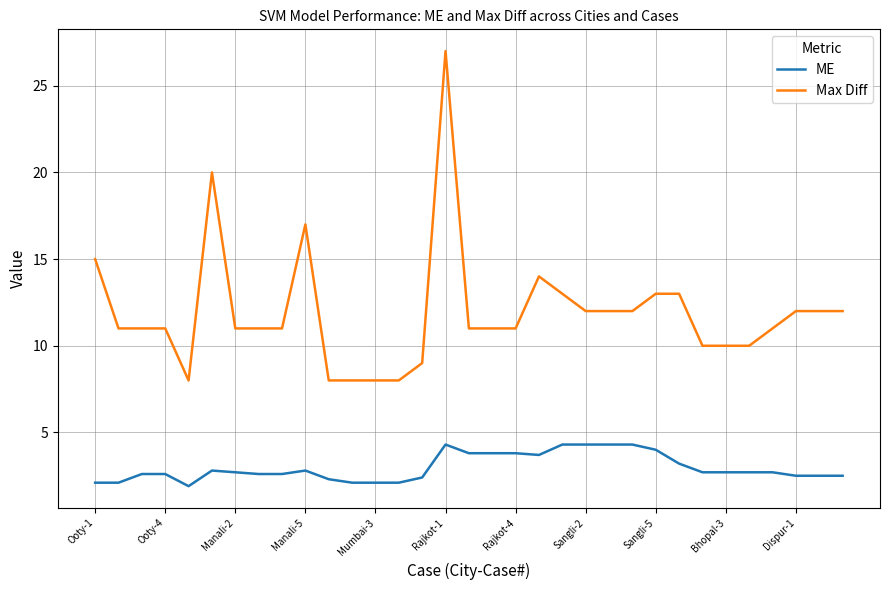

True or false: ME and Max Diff intersect in this chart.

False